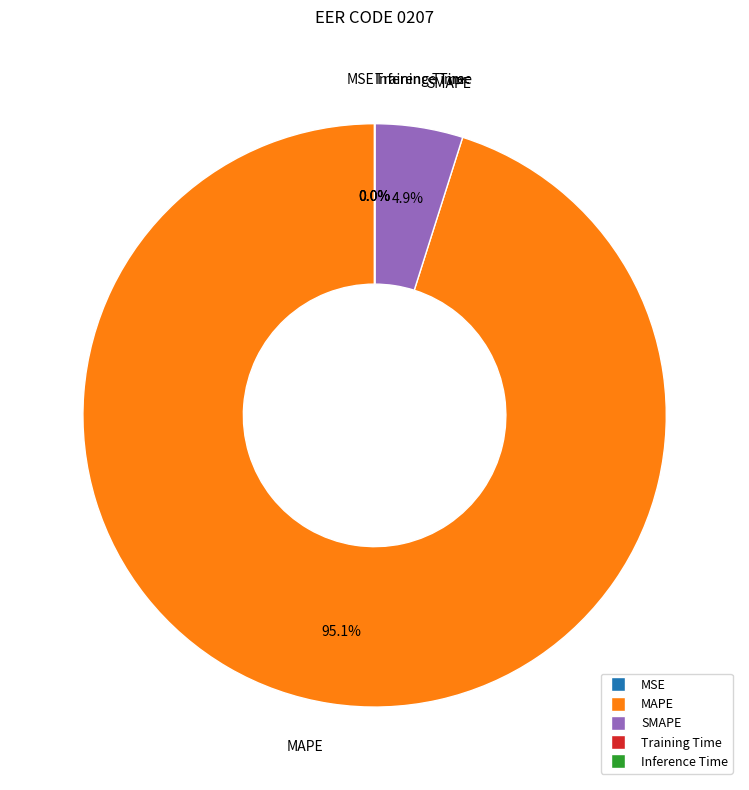

What is the largest slice in the pie chart?

MAPE